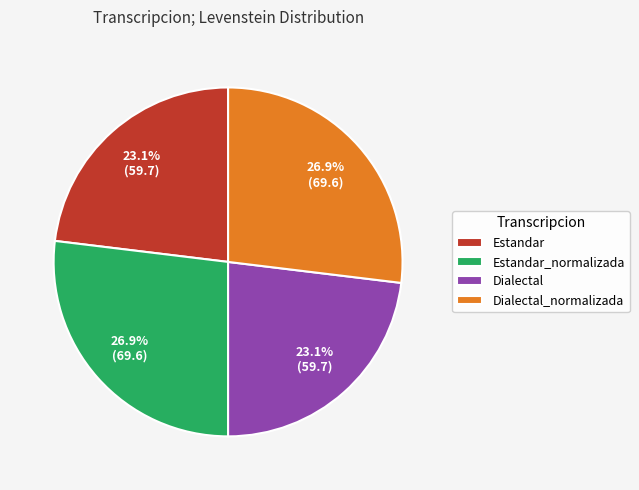

What percentage is the Estandar_normalizada slice, to the nearest percent?

27%